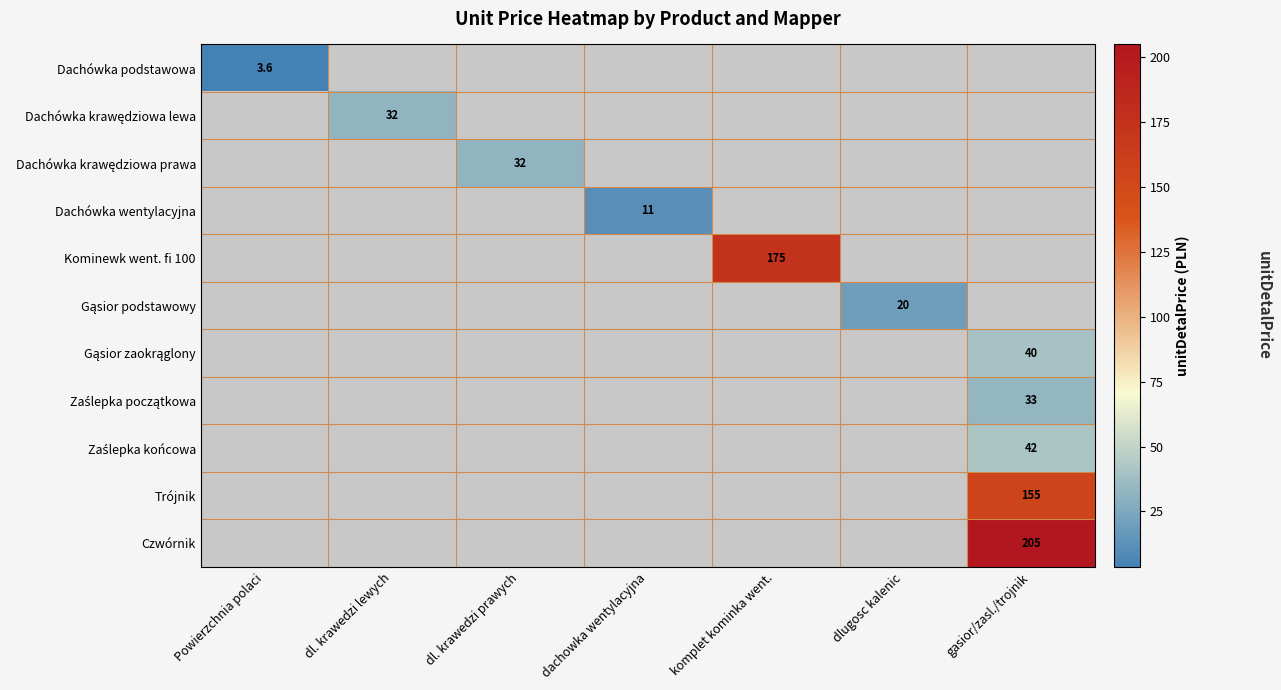

Which series has the largest range (max minus min)?

Czwórnik